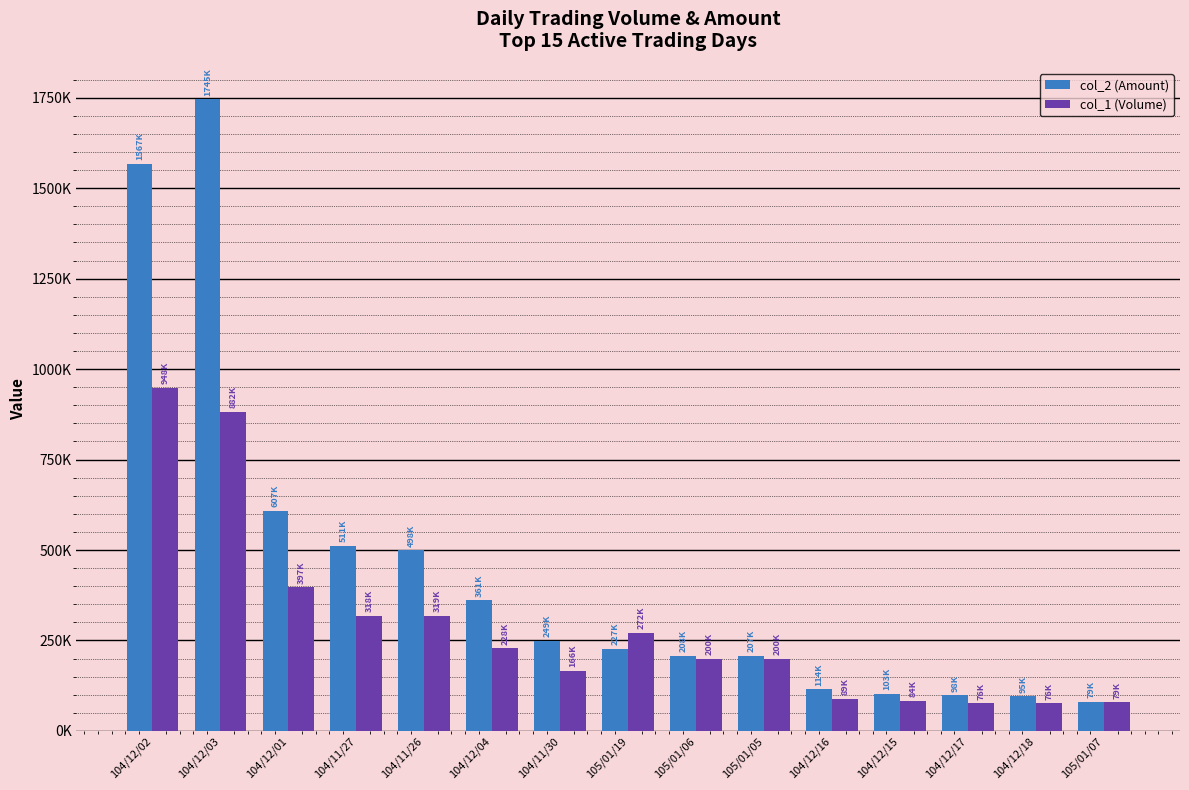

Which series has the largest range (max minus min)?

col_2 (Amount)